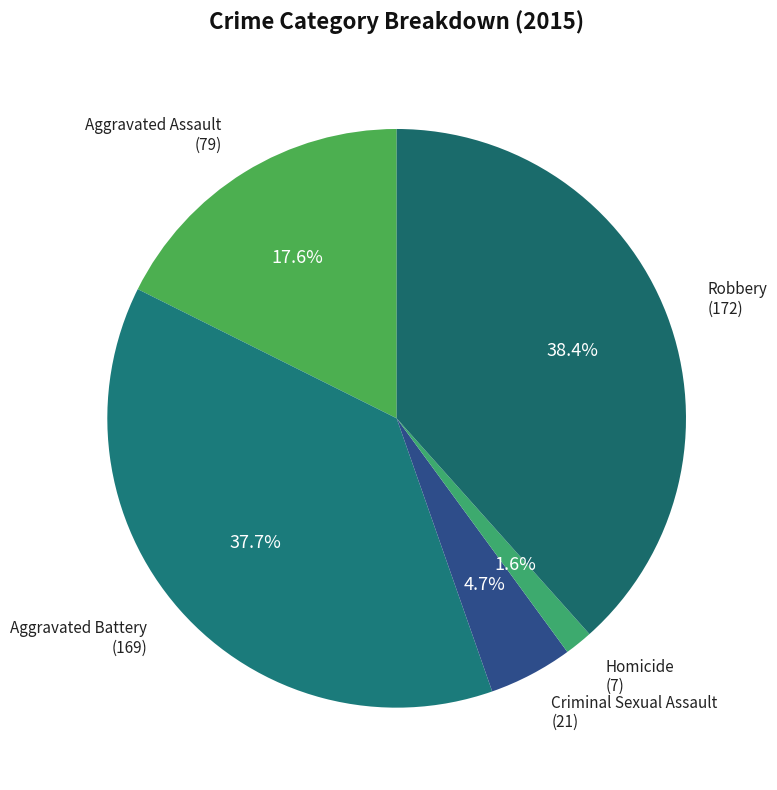

Is there any slice that represents more than half of the pie?

No